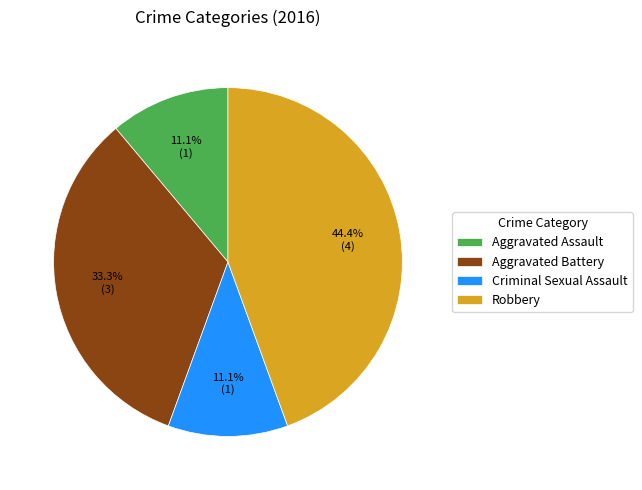

Is Robbery the majority of the pie?

No